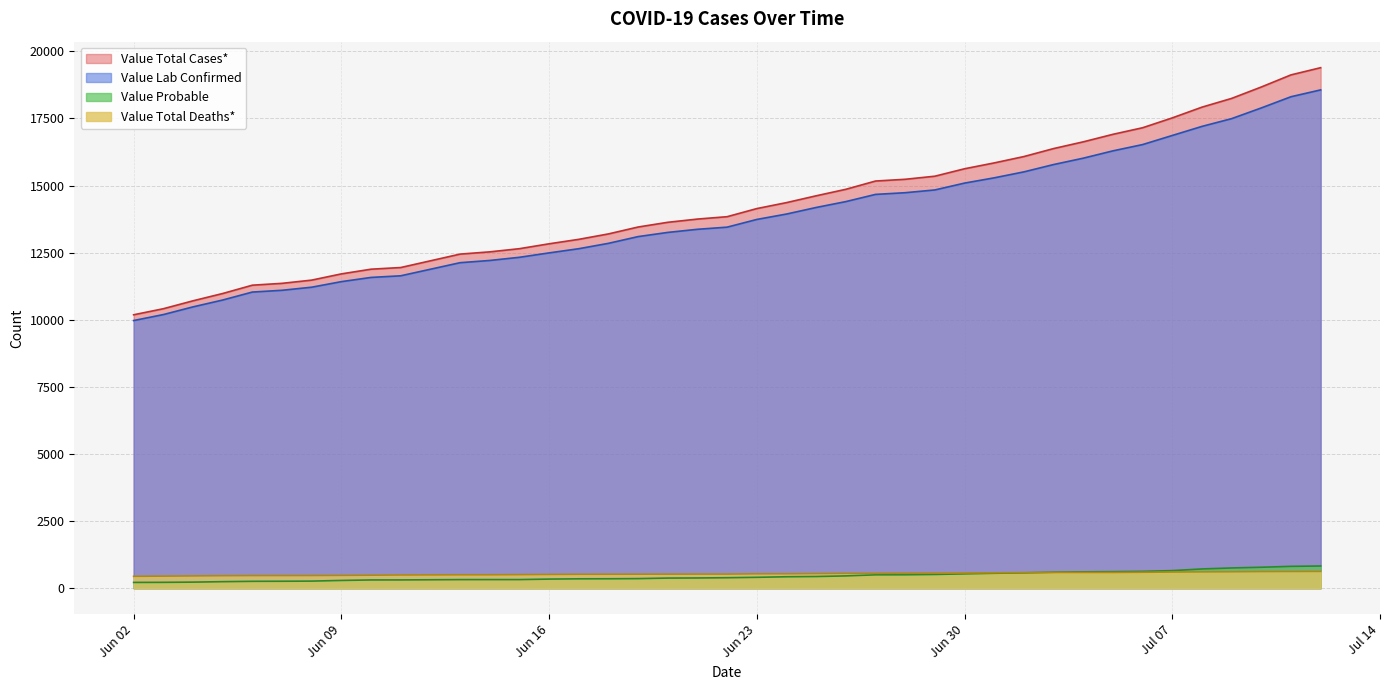

What is the difference between the second highest and second lowest values in the Value Lab Confirmed series?

8115